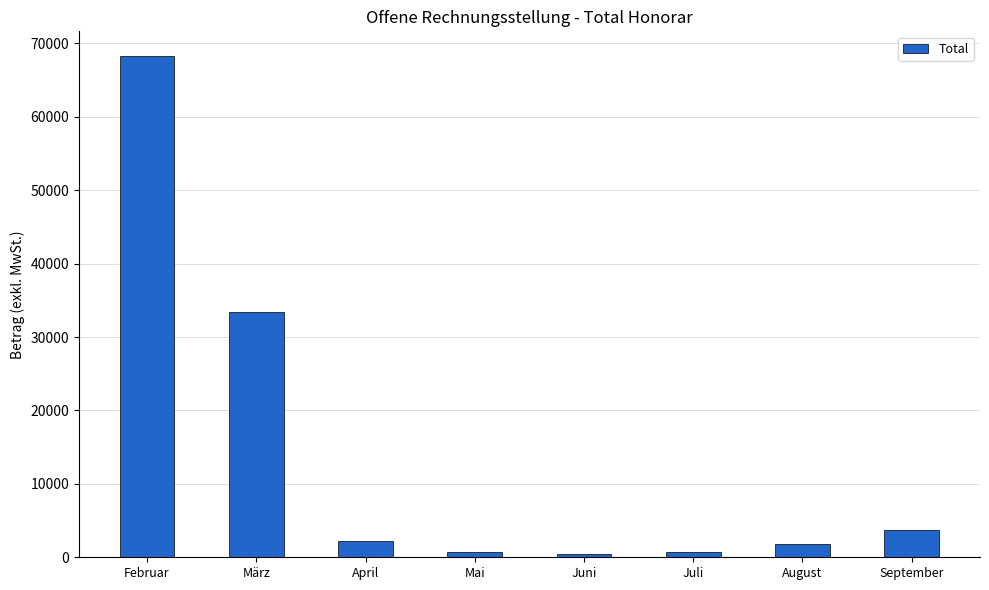

What is the average value?

13929.9